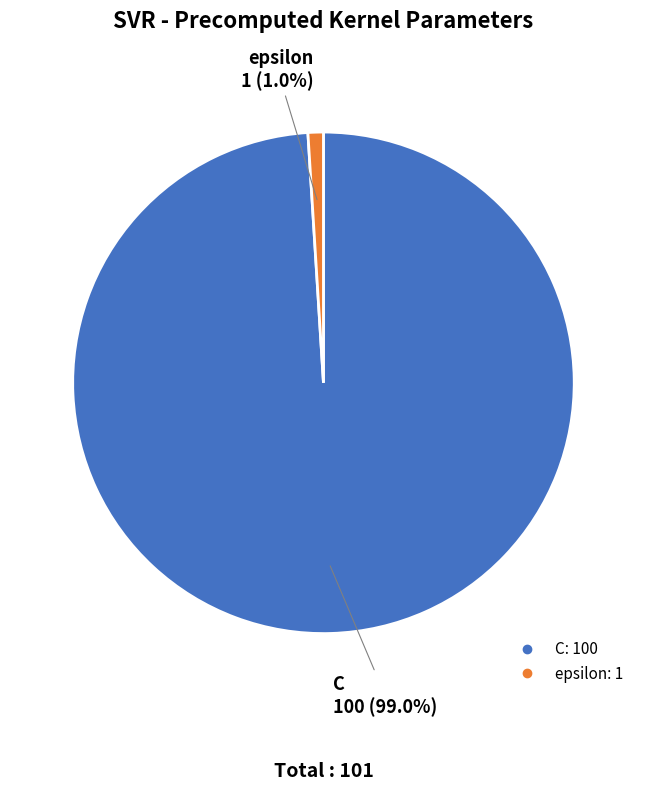

Rank the categories by value from lowest to highest.

epsilon, C